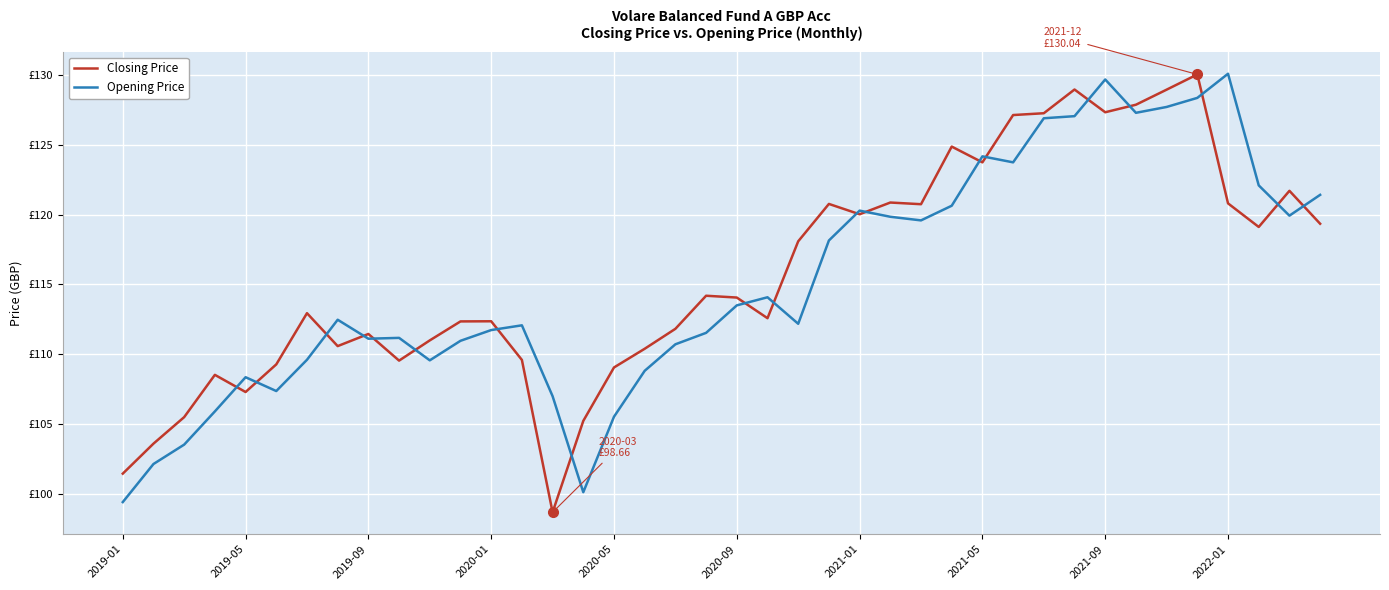

Reading right to left, transcribe all the data shown in this chart.

Closing Price: 119.3	121.7	119.1	120.8	130.0	128.9	127.9	127.3	129.0	127.3	127.1	123.7	124.9	120.7	120.9	120.0	120.8	118.1	112.6	114.0	114.2	111.8	110.4	109.0	105.2	98.7	109.6	112.3	112.3	111.0	109.5	111.4	110.6	112.9	109.3	107.3	108.5	105.5	103.6	101.4
Opening Price: 121.4	119.9	122.1	130.1	128.4	127.7	127.3	129.7	127.0	126.9	123.7	124.2	120.6	119.6	119.8	120.3	118.1	112.2	114.1	113.5	111.5	110.7	108.8	105.5	100.1	107.0	112.1	111.7	111.0	109.5	111.2	111.1	112.5	109.6	107.3	108.3	105.9	103.5	102.1	99.4